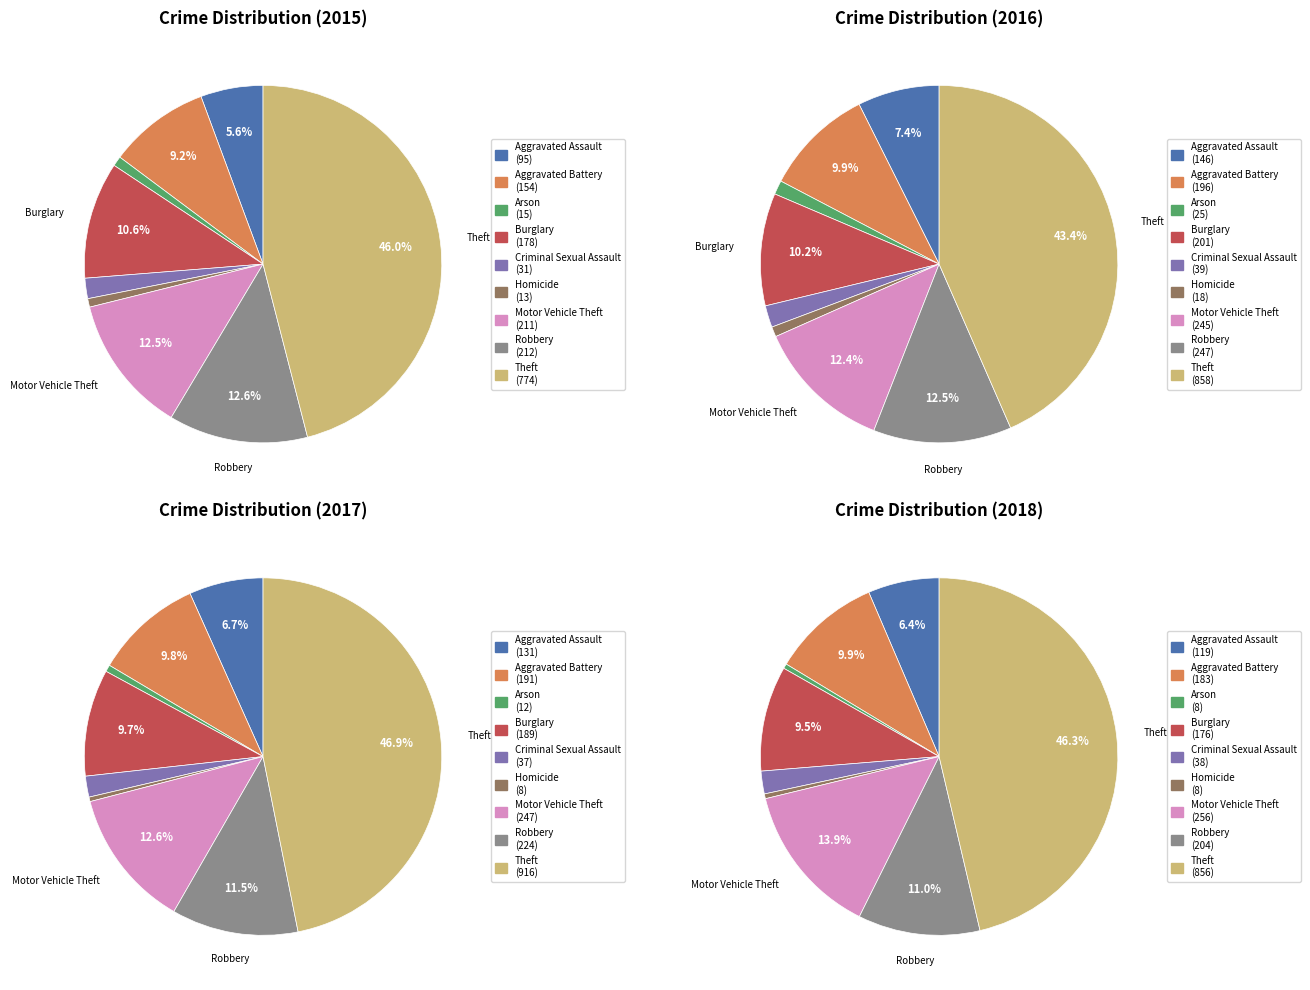

What percentage is the Aggravated Assault slice, to the nearest percent?

6%